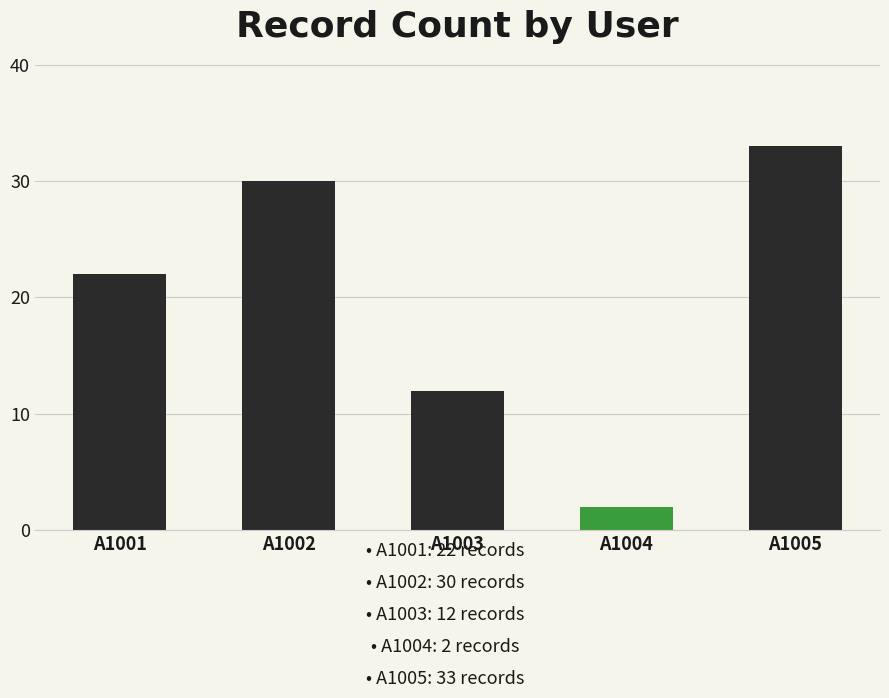

Is it true that the value at A1004 is 2?

True